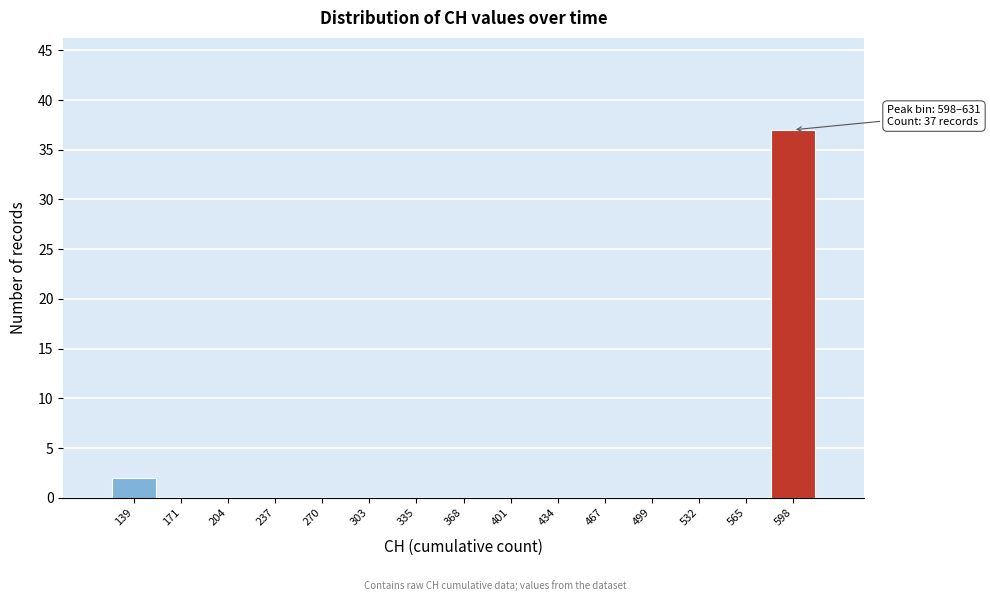

Reading left to right, extract all data points from this chart.

139=2	171=0	204=0	237=0	270=0	303=0	335=0	368=0	401=0	434=0	467=0	499=0	532=0	565=0	598=37